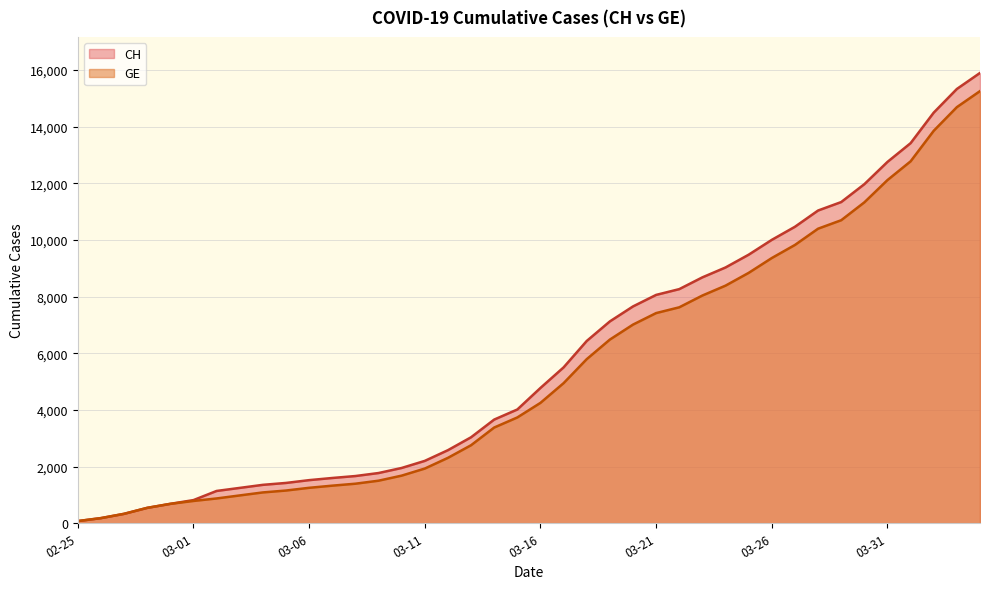

True or false: CH and GE cross at least once.

False